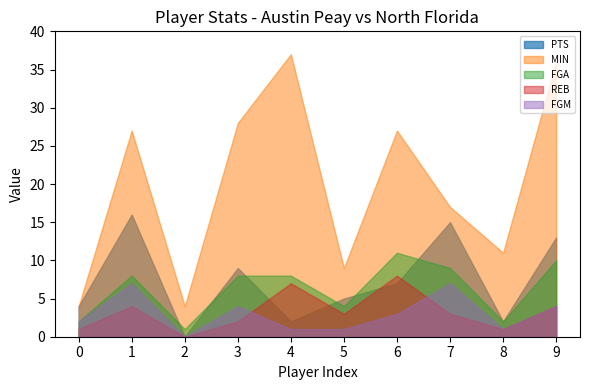

What are all the series names shown in the legend?

PTS, MIN, FGA, REB, FGM